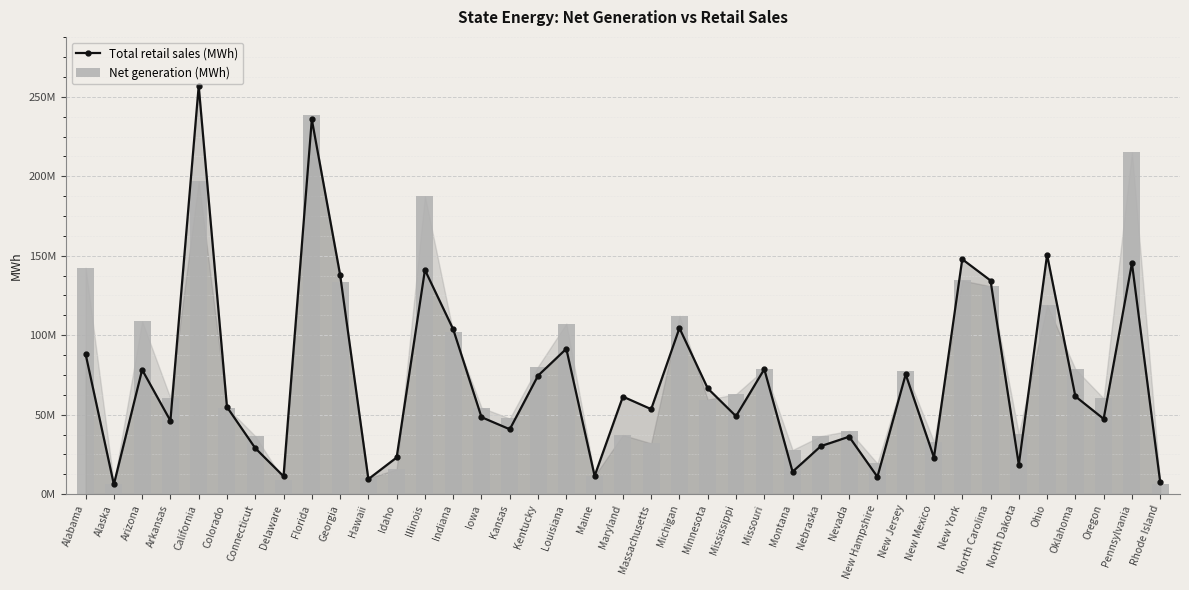

What is the greatest value displayed?

256846635